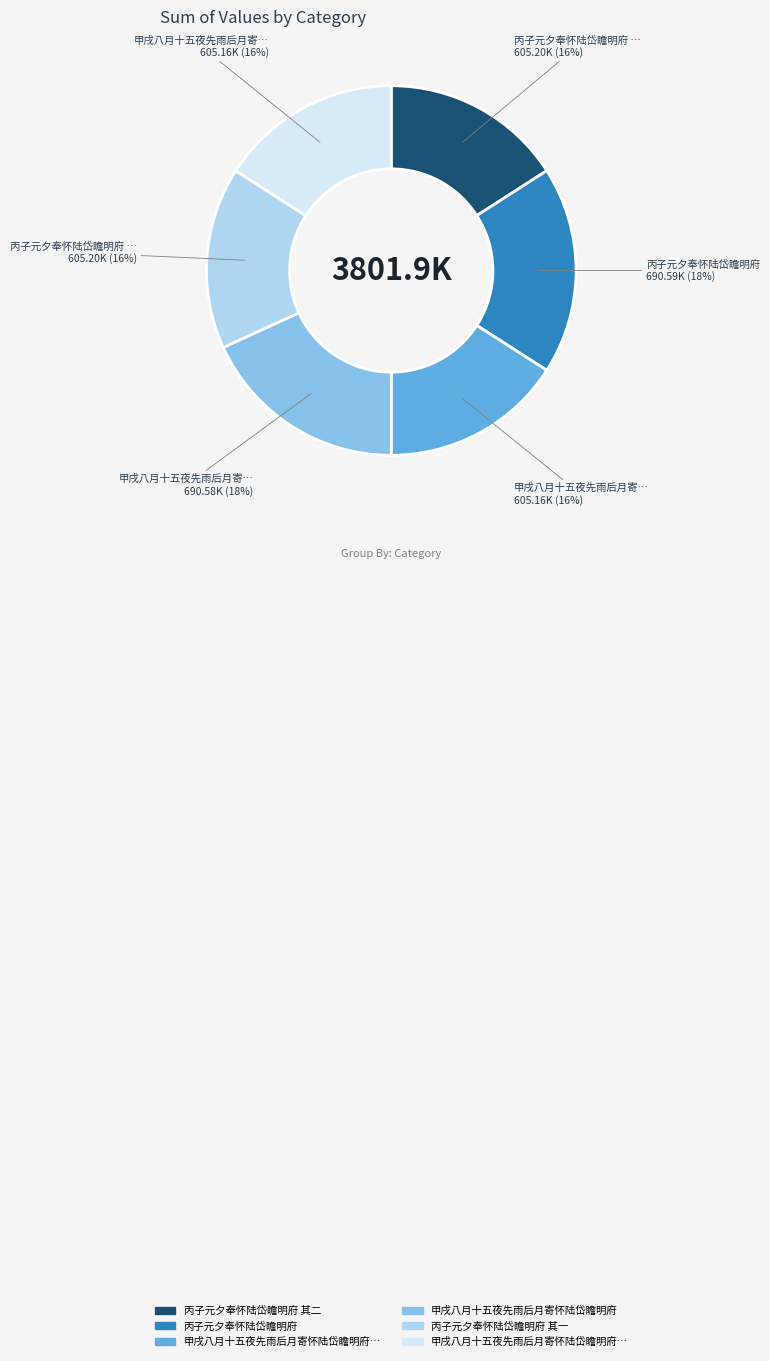

Is there any slice that represents more than half of the pie?

No